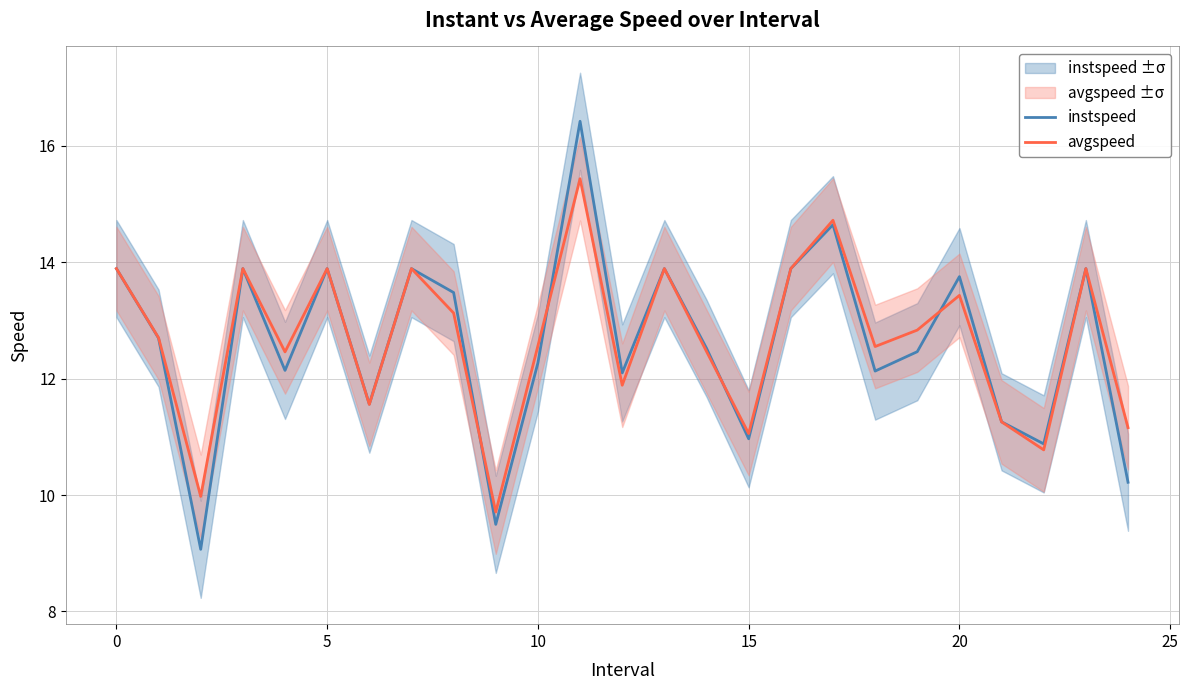

Reading right to left, what are all the values shown in this chart?

instspeed: 10.2	13.9	10.9	11.3	13.8	12.5	12.1	14.6	13.9	11.0	12.5	13.9	12.1	16.4	12.3	9.5	13.5	13.9	11.6	13.9	12.1	13.9	9.1	12.7	13.9
avgspeed: 11.2	13.9	10.8	11.3	13.4	12.8	12.6	14.7	13.9	11.1	12.5	13.9	11.9	15.4	12.6	9.7	13.1	13.9	11.6	13.9	12.5	13.9	10.0	12.7	13.9